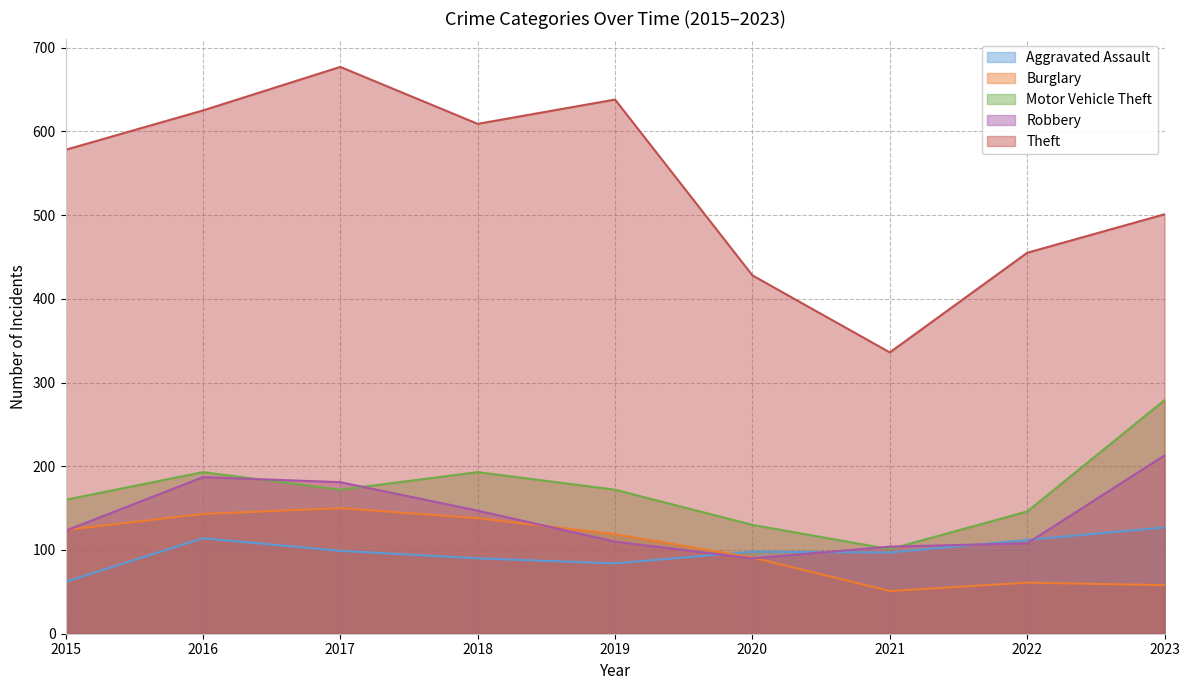

Reading left to right, list all the values displayed in this chart.

Aggravated Assault: 62	114	99	90	84	98	97	112	127
Burglary: 124	143	150	138	119	91	51	61	58
Motor Vehicle Theft: 160	193	172	193	172	130	101	146	279
Robbery: 123	187	181	147	110	90	104	108	213
Theft: 578	625	677	609	638	428	336	455	501